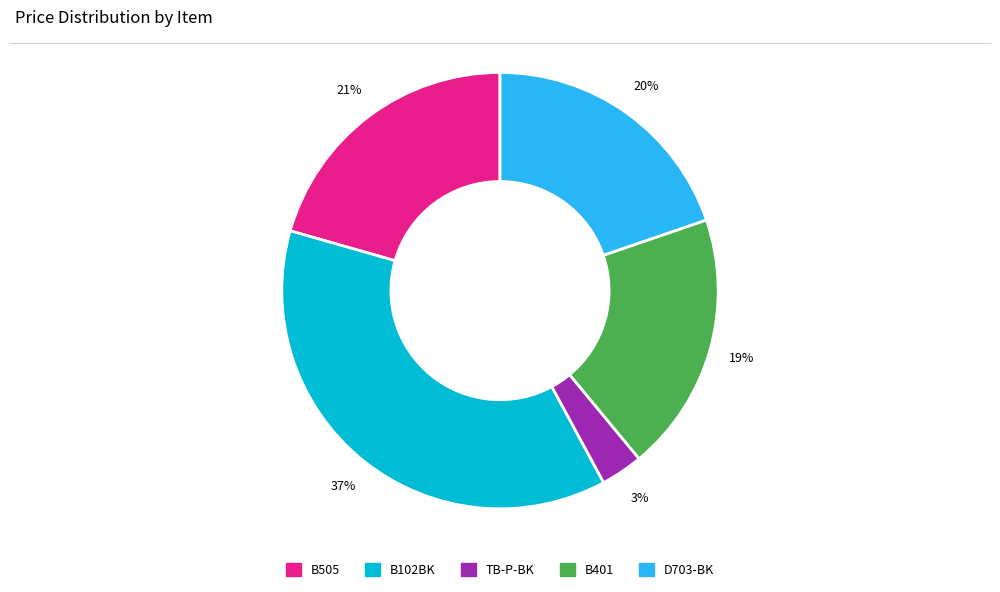

Which has a higher value, B505 or TB-P-BK?

B505